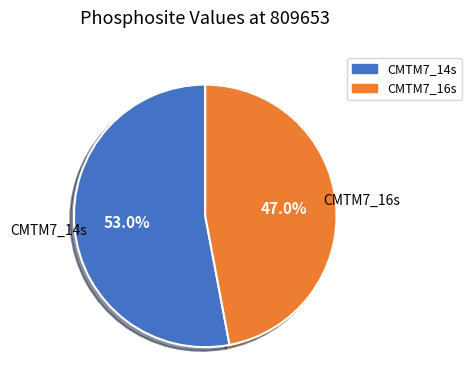

To the nearest percent, what is the difference between the largest and smallest slice percentages?

6%